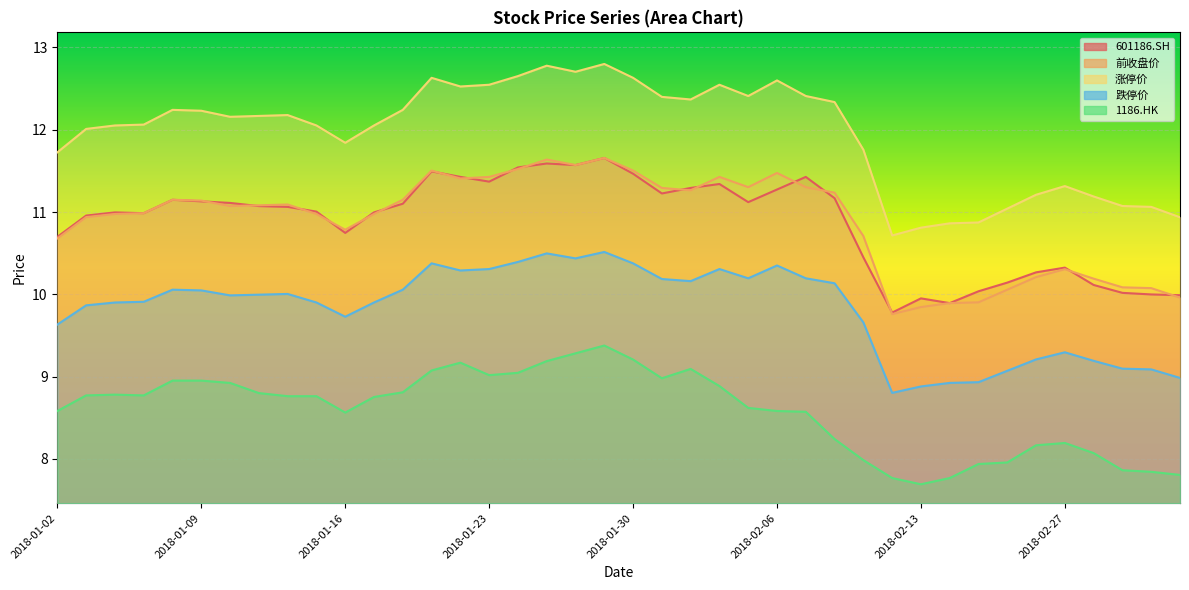

At which label does 1186.HK reach its minimum?

2018-02-13